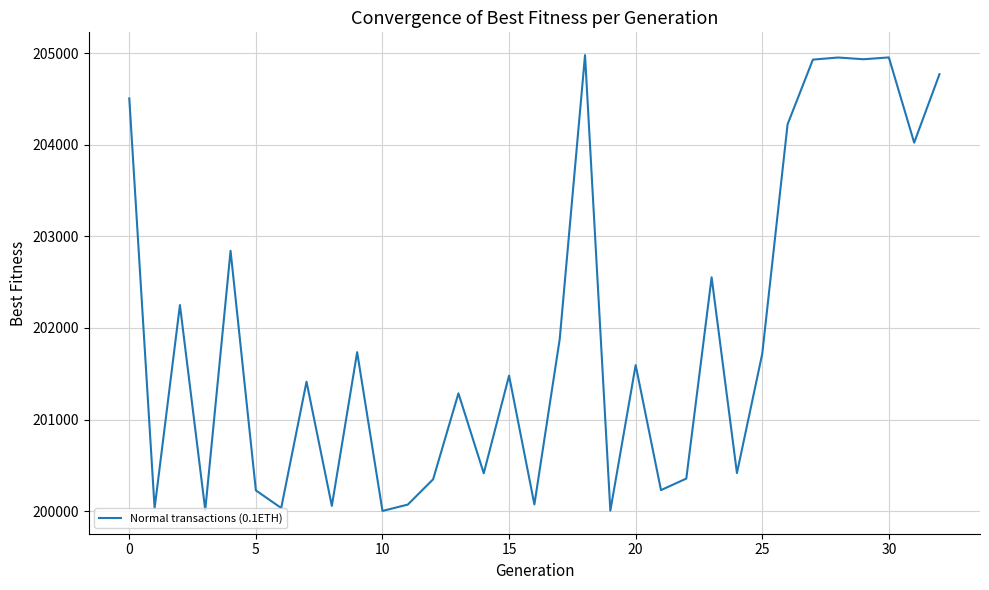

What is the difference between the second highest and minimum values?

4948